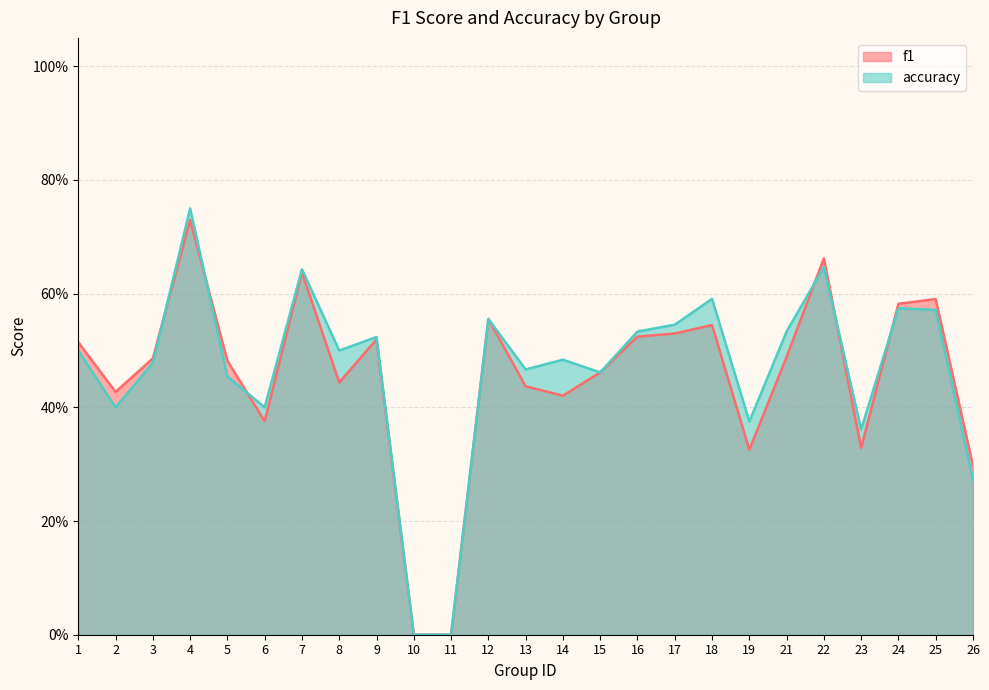

How many intersections are there between accuracy and f1?

6